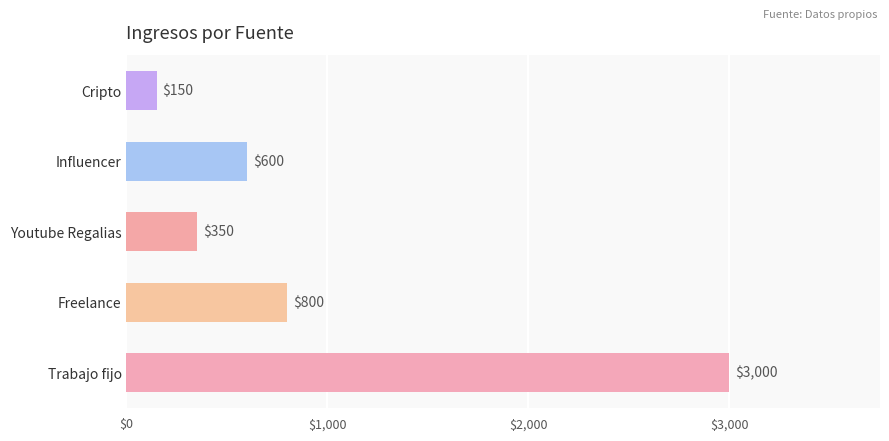

True or false: the data shows 1452 at Trabajo fijo.

False